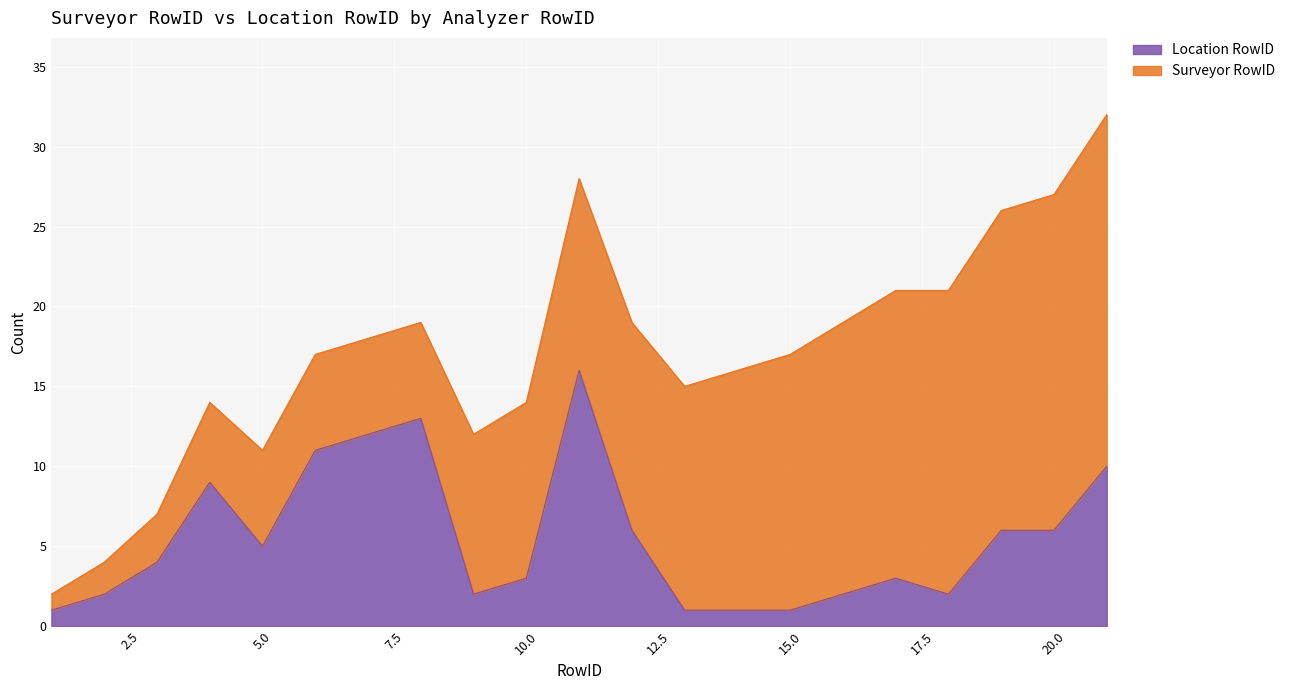

Where is the data nearest to the value 8?

4